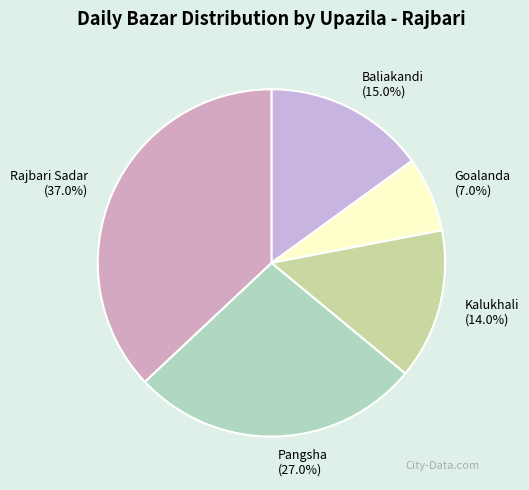

To the nearest percent, what is the combined percentage of Kalukhali and Baliakandi?

29%